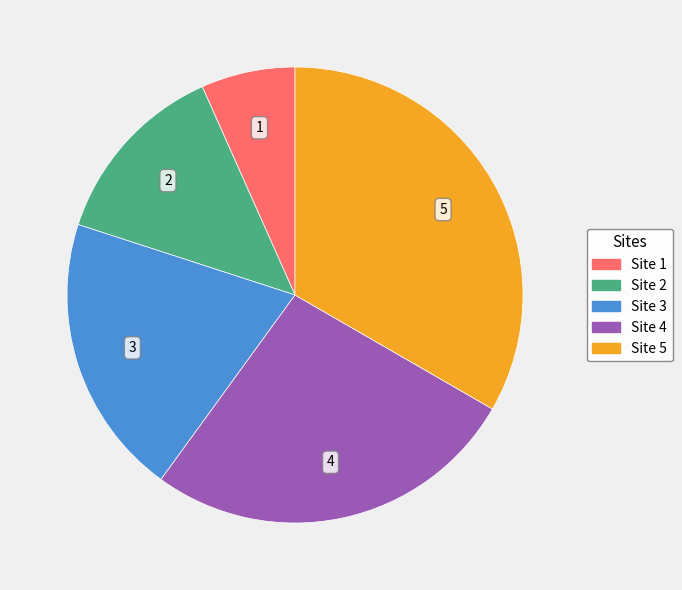

Approximately how many times larger is the value at Site 2 compared to Site 3?

0.7